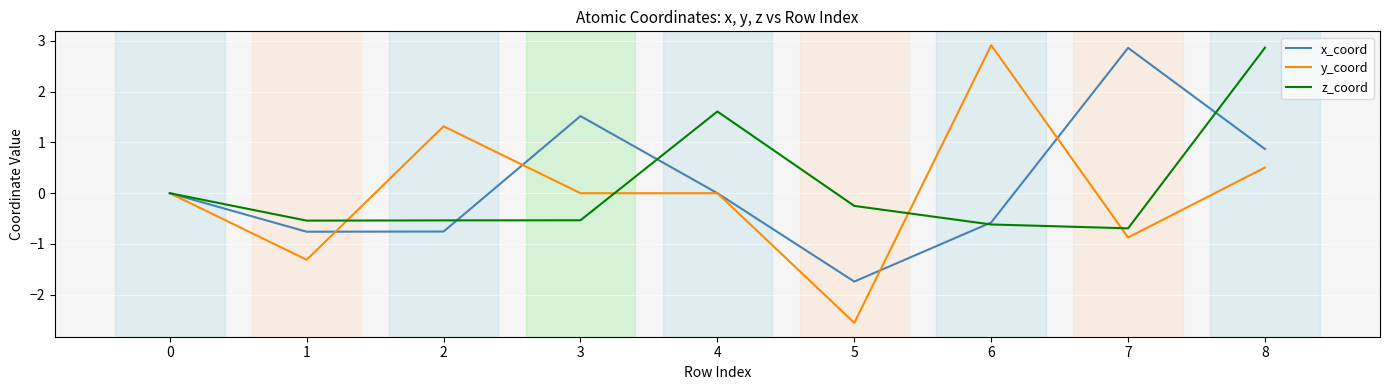

Is the value of y_coord at 2 greater than the value of z_coord at 3?

Yes